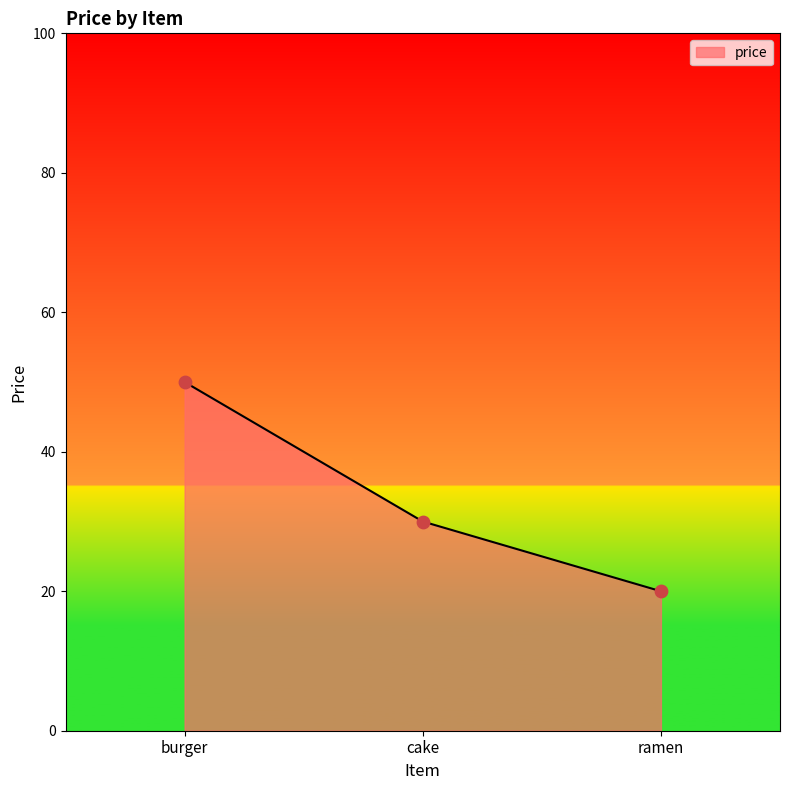

Between cake and burger, which is larger?

burger